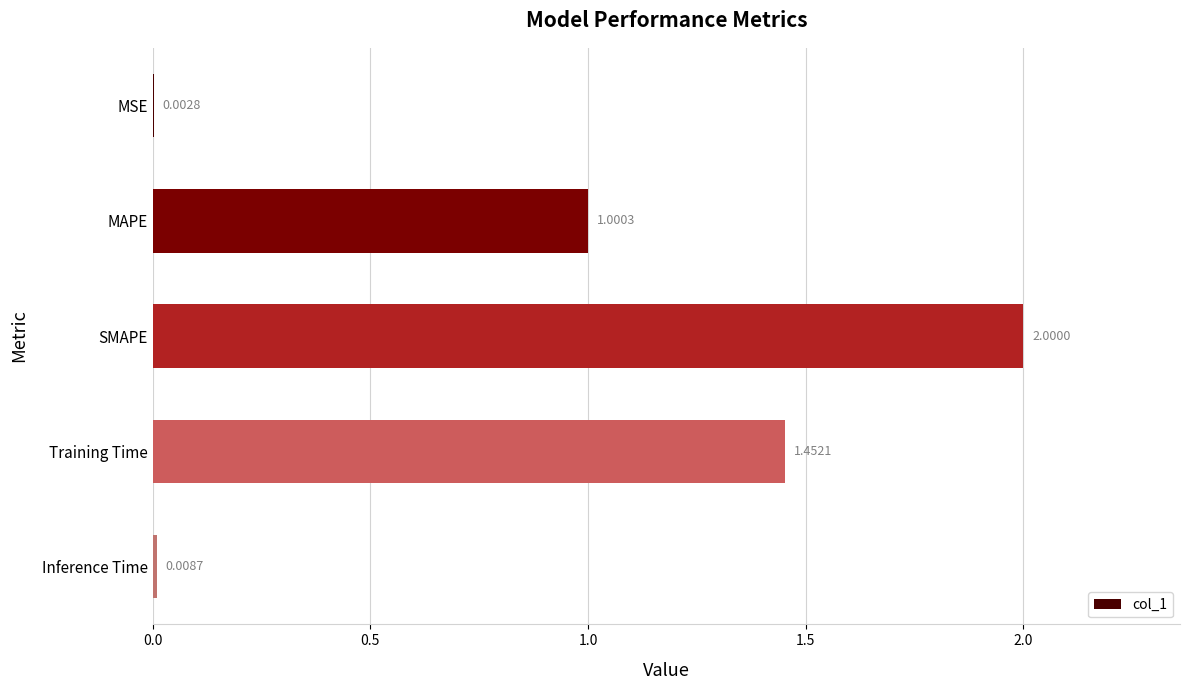

Are the bars grouped side by side (vs. stacked)?

No